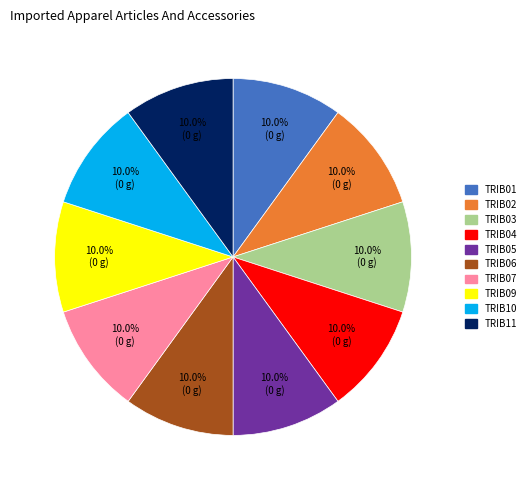

Is there a majority slice in this chart?

No